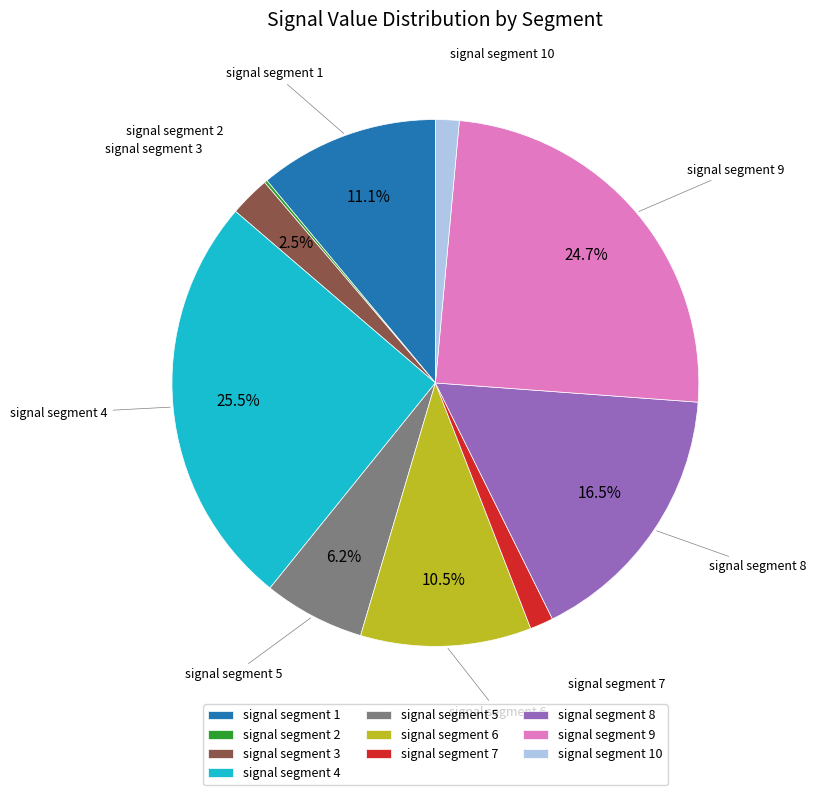

What is the largest slice in the pie chart?

signal segment 4